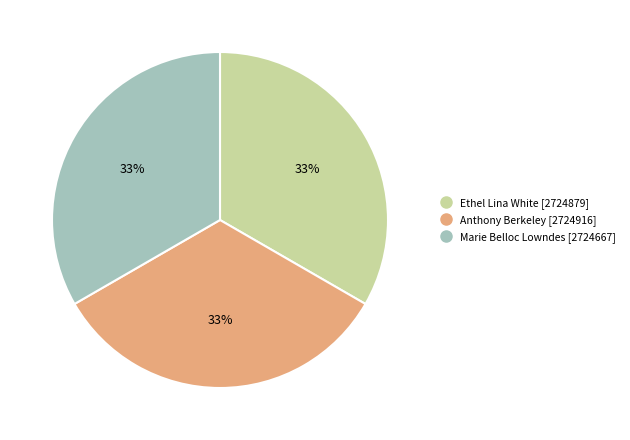

Count the number of slices in the pie.

3